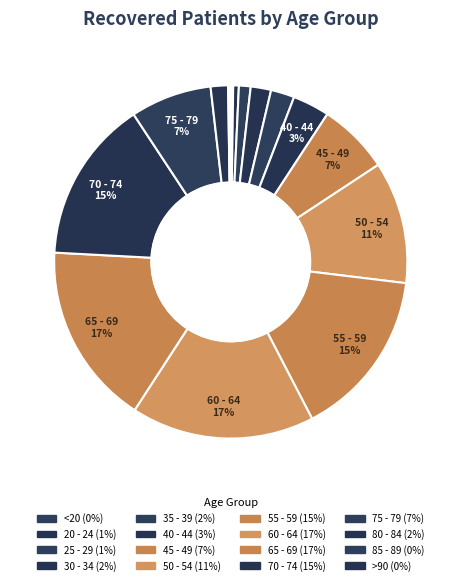

How many segments does this pie chart have?

16